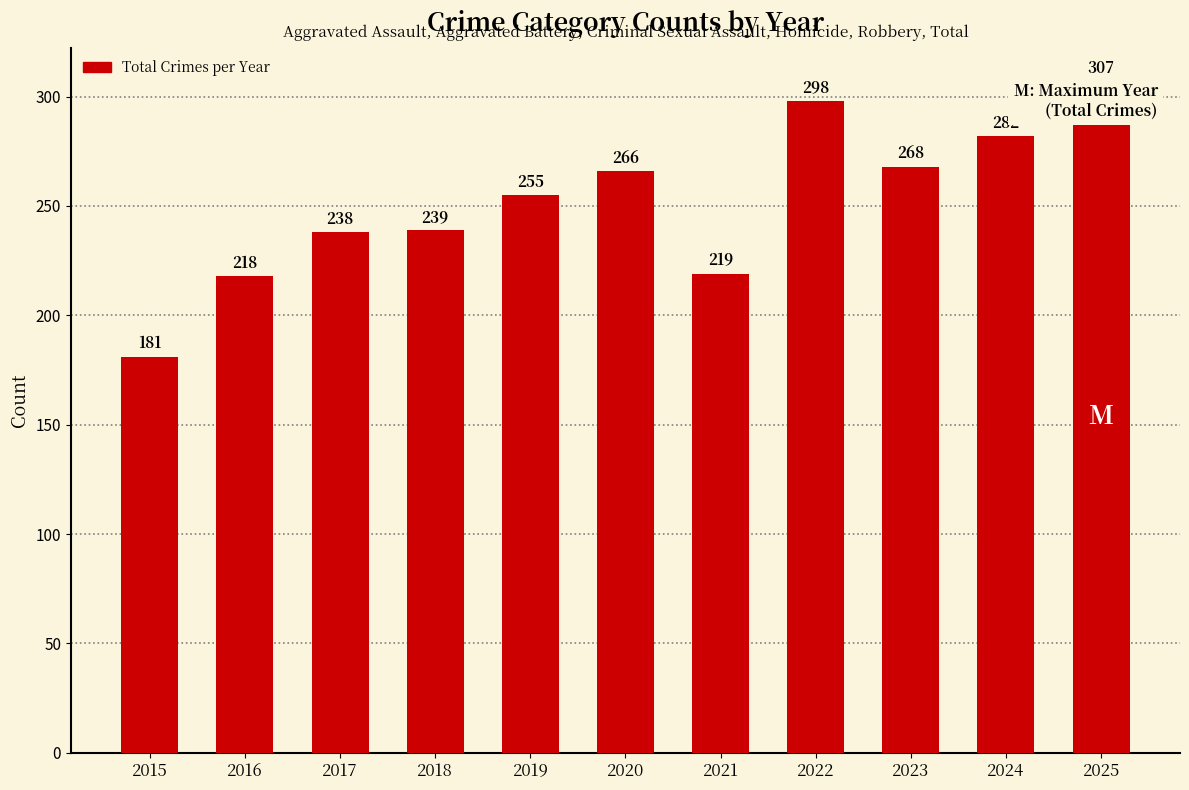

What is the sum of the values at 2020 and 2018?

505